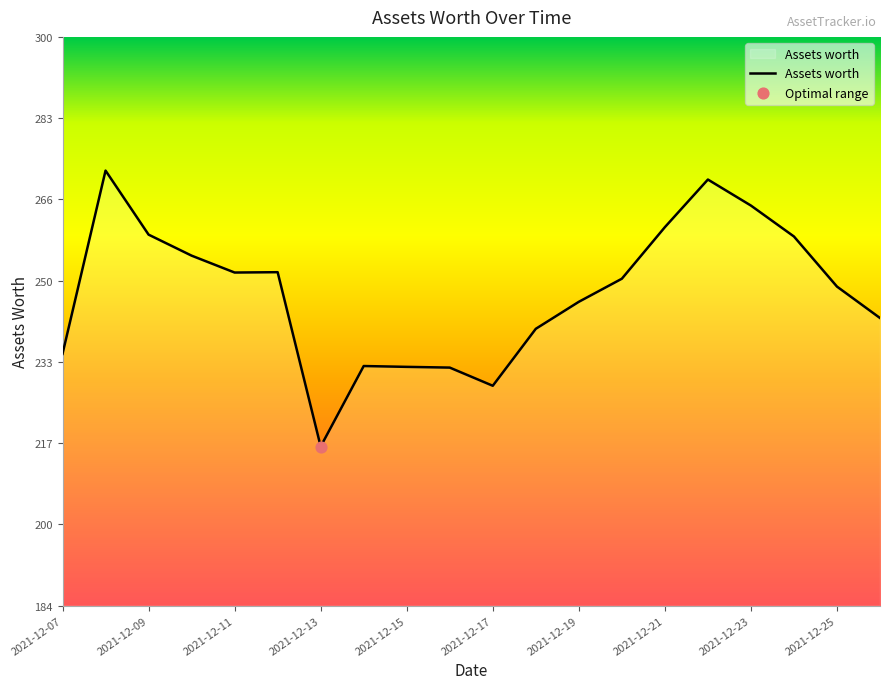

What is the difference between the maximum and minimum values?

56.2